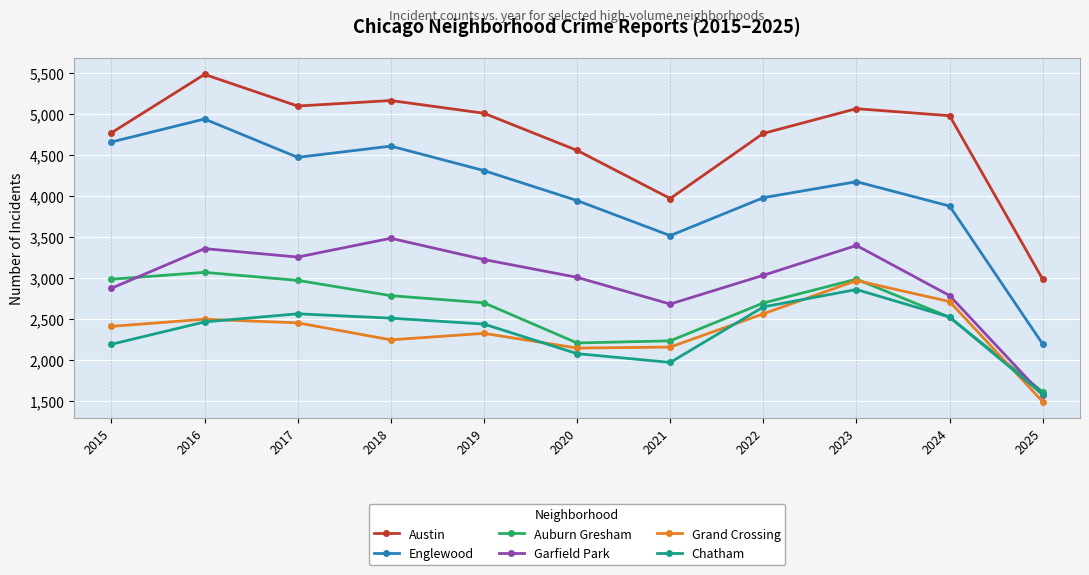

Which category has the lowest value in the Englewood series?

2025